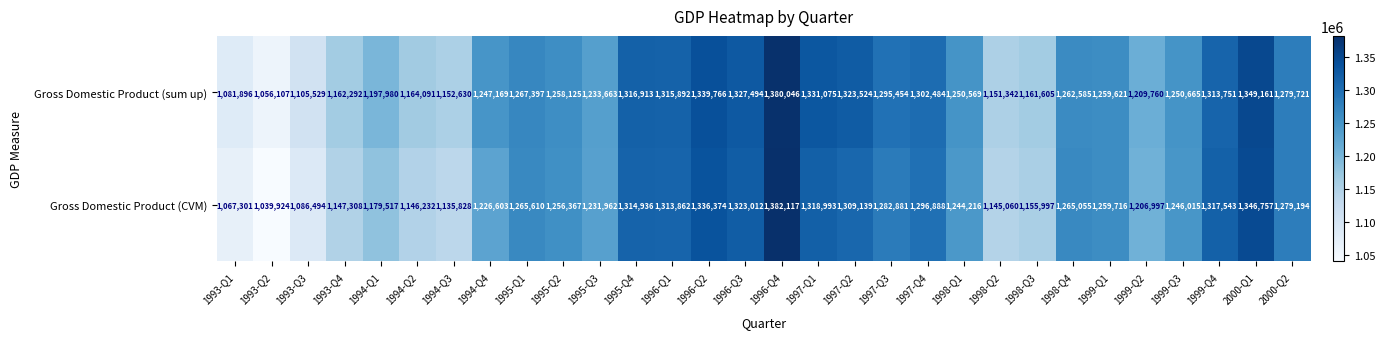

What is the sum of all Gross Domestic Product (sum up) values?

37348307